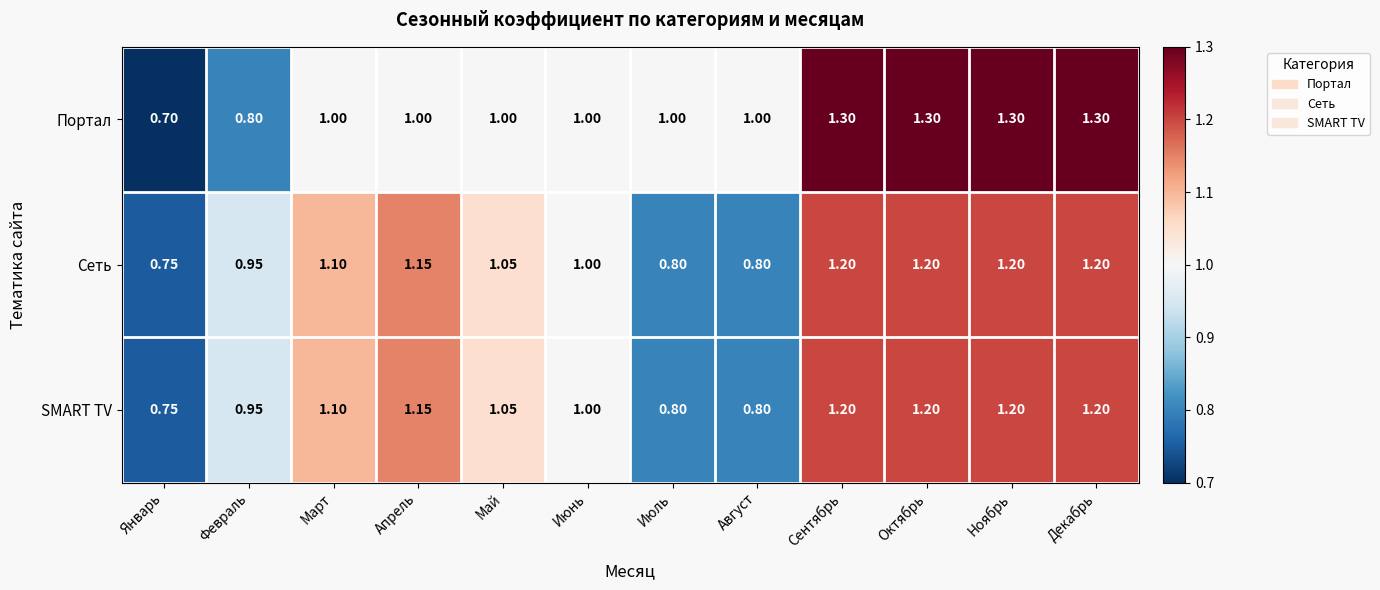

At which category does the chart reach its minimum across all series?

Январь